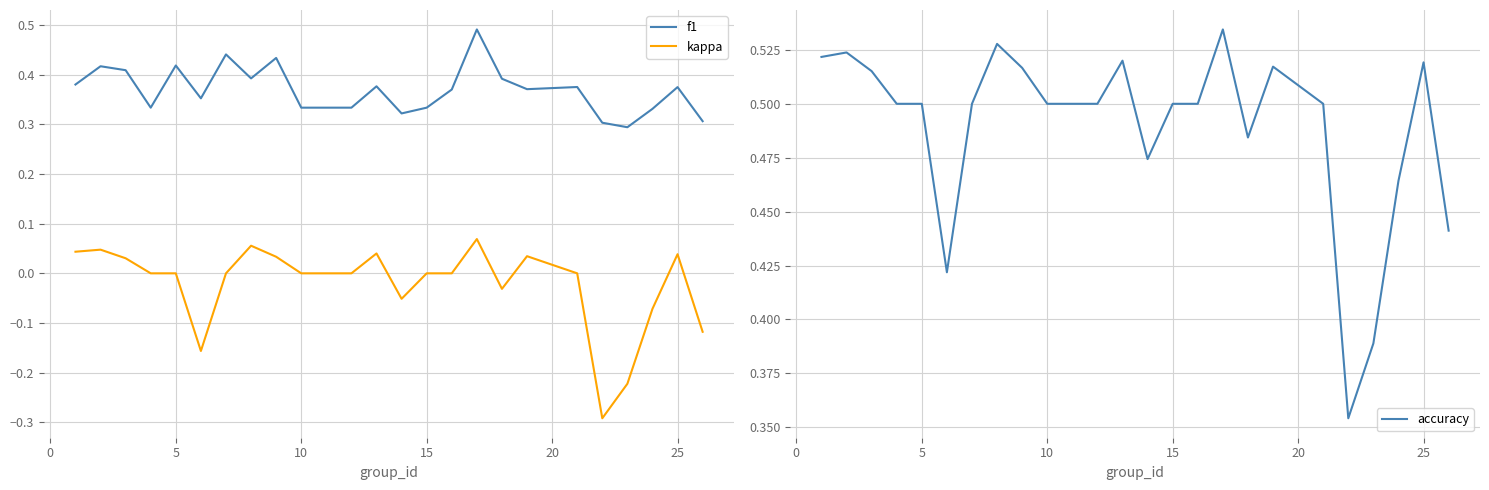

How many data points in kappa are above 0?

9